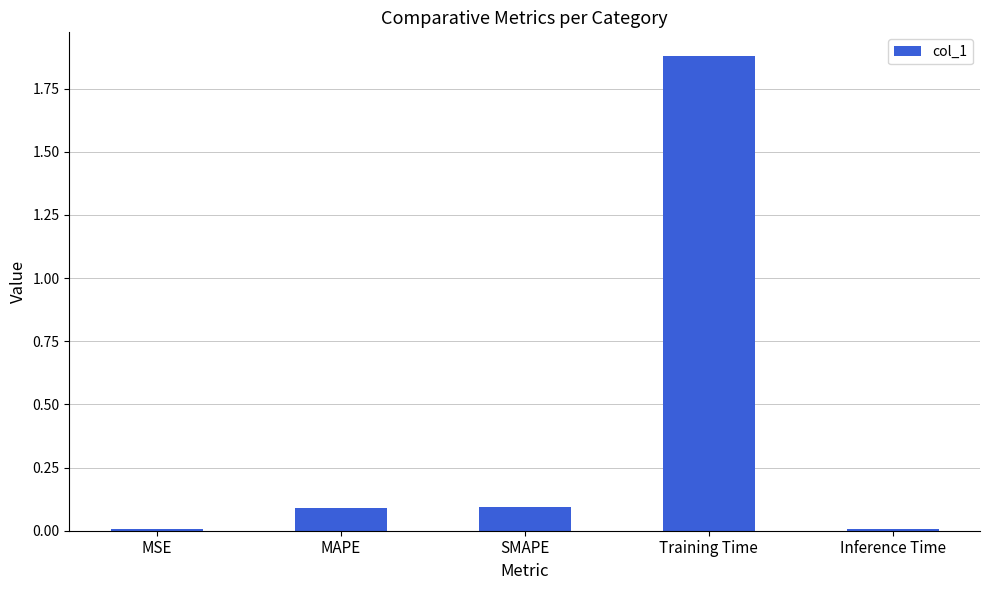

True or false: the data shows 0.1 at MAPE.

True